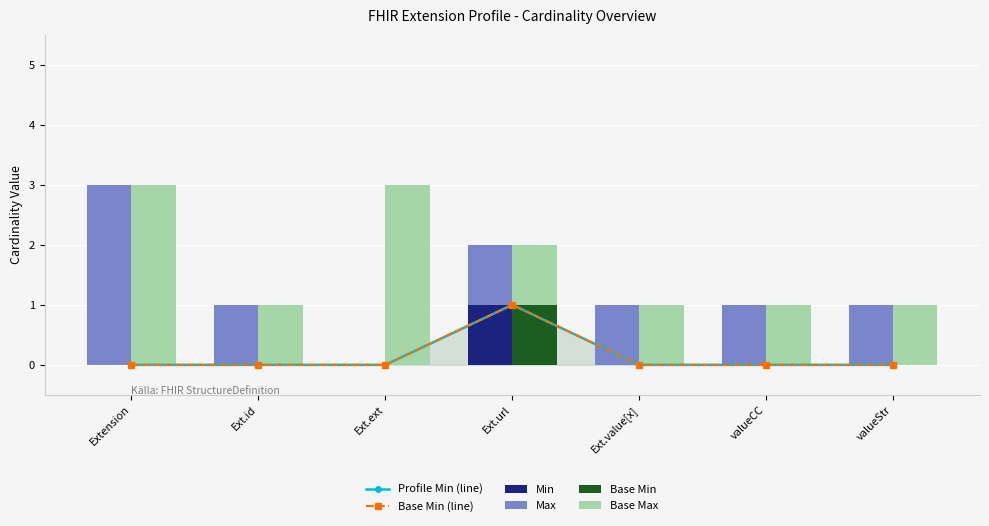

Reading left to right, list all the values displayed in this chart.

Profile Min (line): Extension=0	Ext.id=0	Ext.ext=0	Ext.url=1	Ext.value[x]=0	valueCC=0	valueStr=0
Base Min (line): Extension=0	Ext.id=0	Ext.ext=0	Ext.url=1	Ext.value[x]=0	valueCC=0	valueStr=0
Min: Extension=0	Ext.id=0	Ext.ext=0	Ext.url=1	Ext.value[x]=0	valueCC=0	valueStr=0
Max: Extension=3	Ext.id=1	Ext.ext=0	Ext.url=1	Ext.value[x]=1	valueCC=1	valueStr=1
Base Min: Extension=0	Ext.id=0	Ext.ext=0	Ext.url=1	Ext.value[x]=0	valueCC=0	valueStr=0
Base Max: Extension=3	Ext.id=1	Ext.ext=3	Ext.url=1	Ext.value[x]=1	valueCC=1	valueStr=1